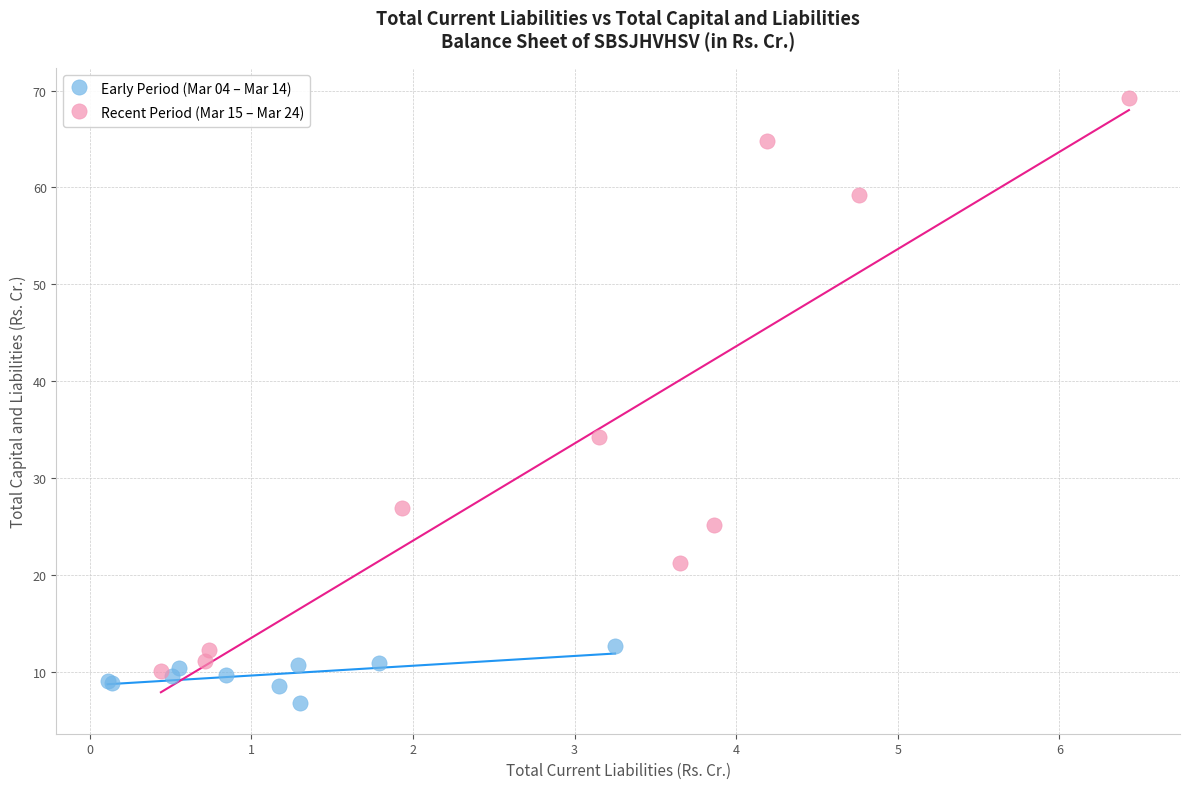

Which series reaches the minimum Y coordinate?

Early Period (Mar 04 – Mar 14)